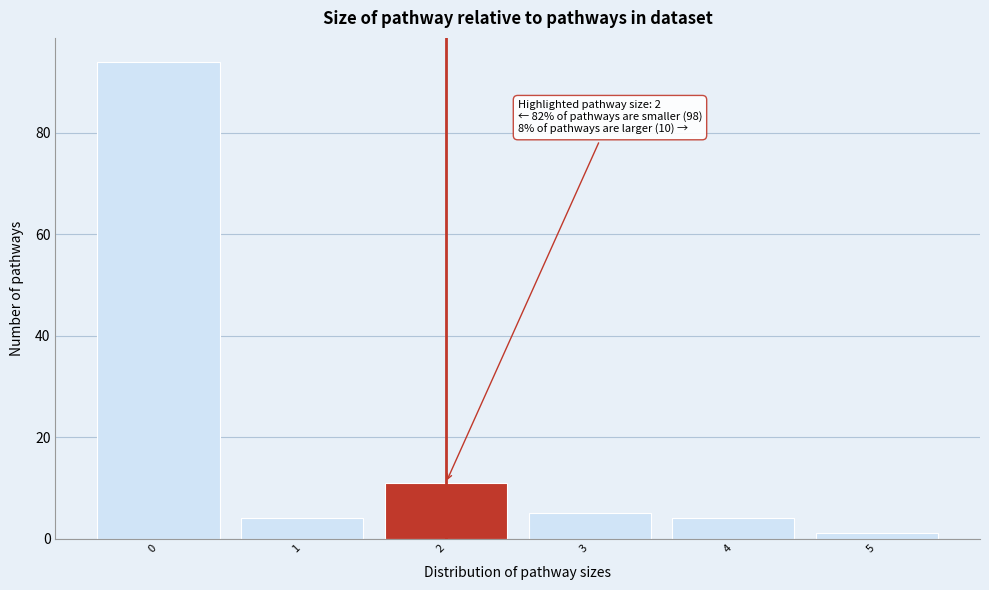

Which range on the x-axis has the tallest bar?

-0.5 to 0.5